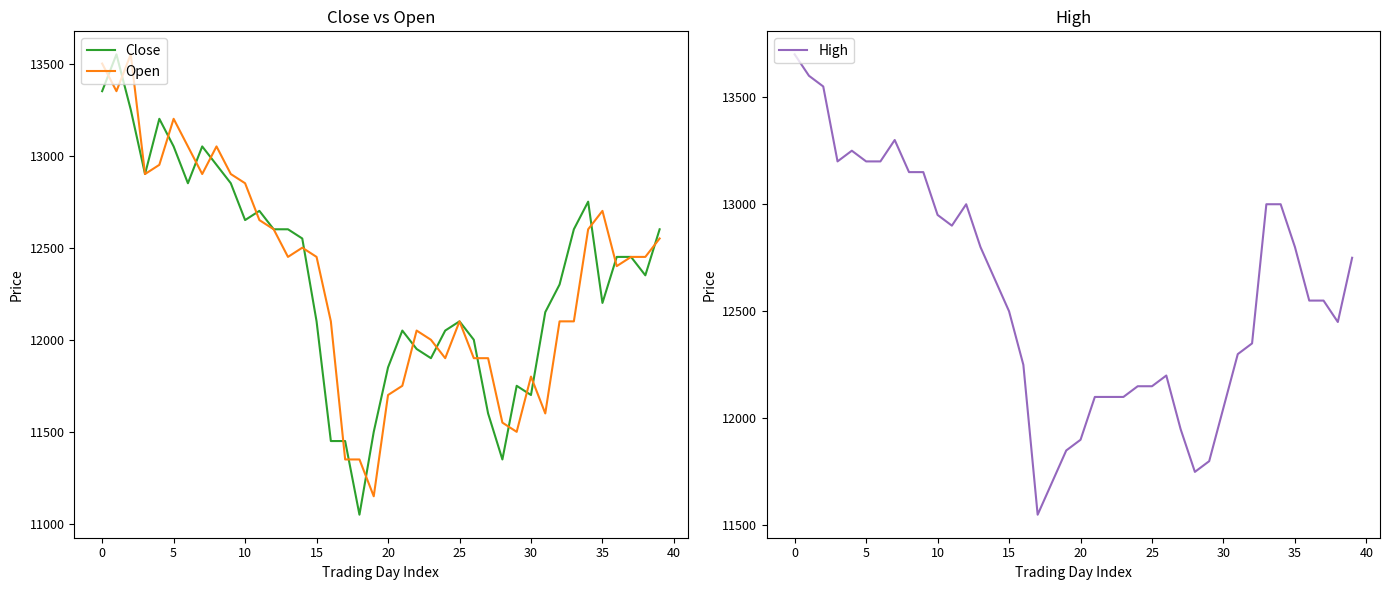

How many lines are shown in the chart?

3